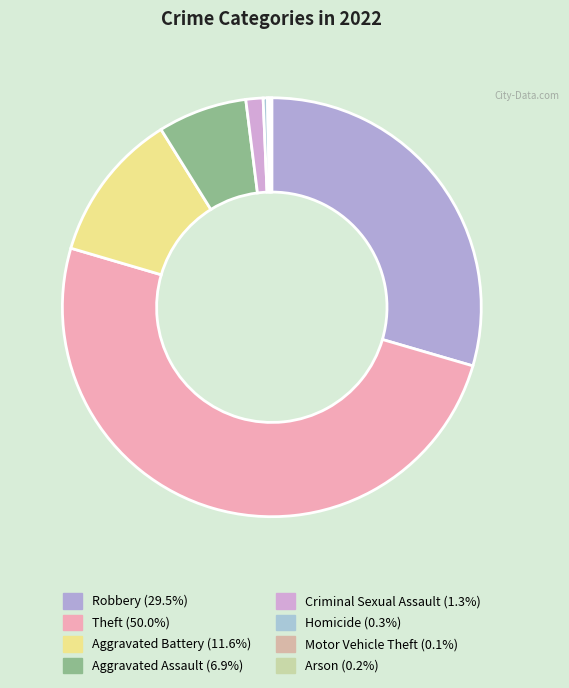

Do Motor Vehicle Theft and Arson together represent more than half of the pie?

No